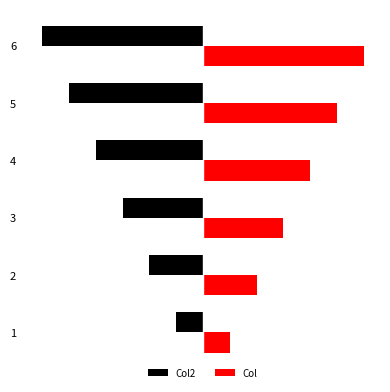

What is the spread (max minus min) of values at 2?

4